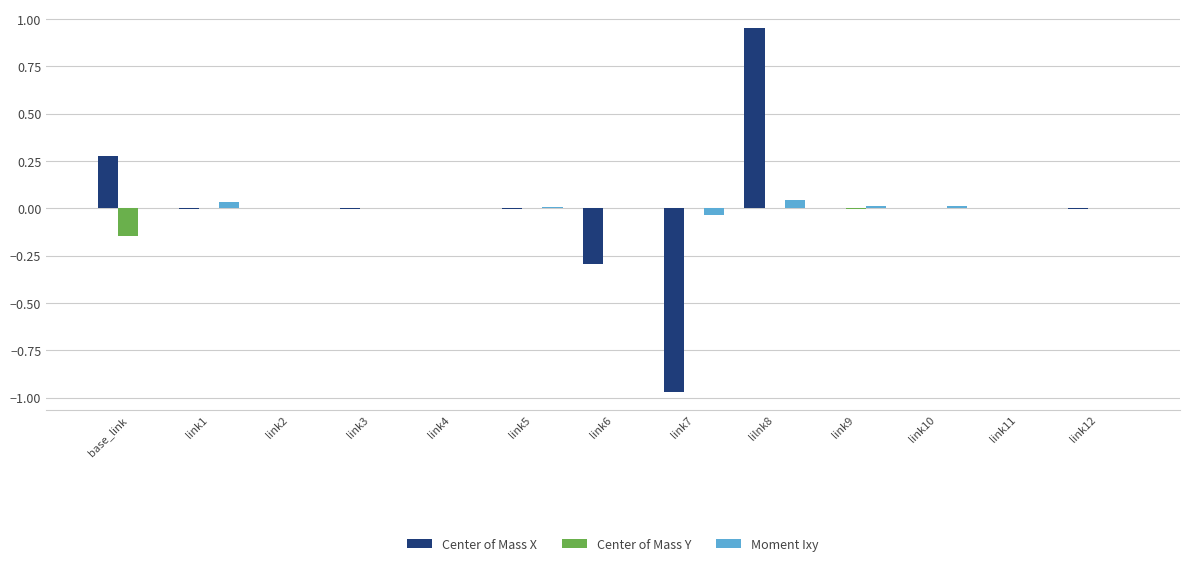

What is the sum of all Moment Ixy values?

0.1